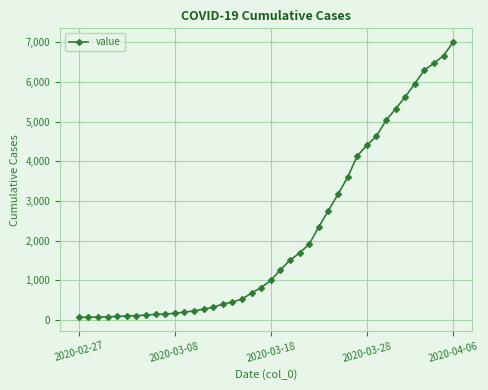

What is the greatest value displayed?

7002